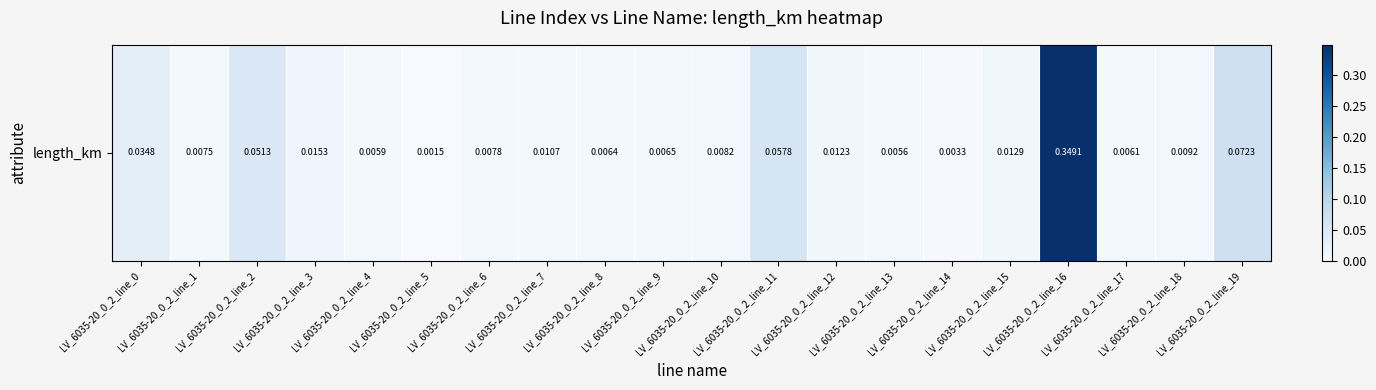

The value at LV_6035-20_0_2_line_7 is 0.0. True or false?

True